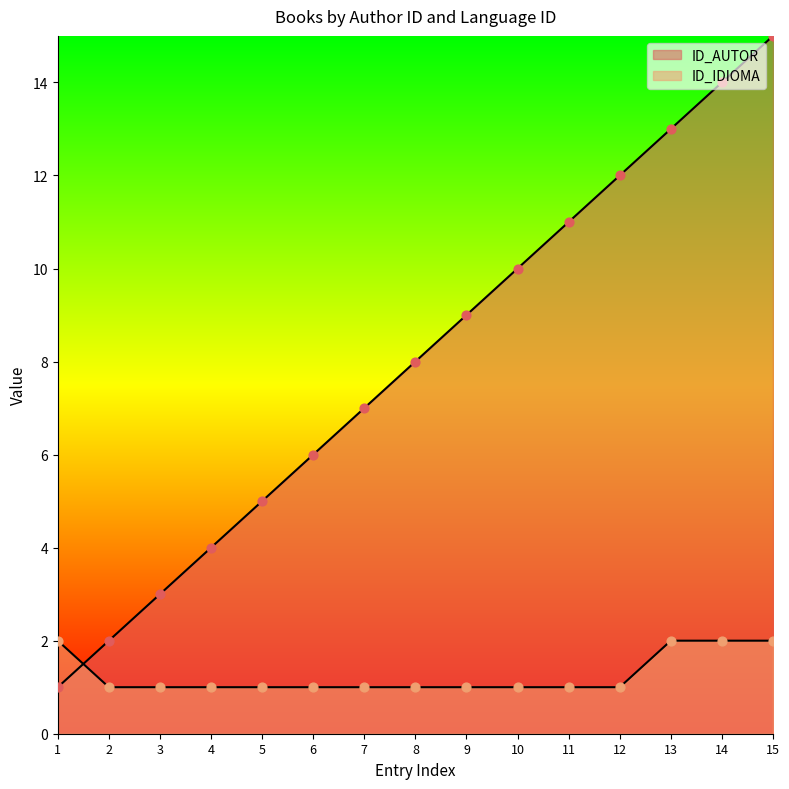

Which series has the largest total across all categories?

ID_AUTOR